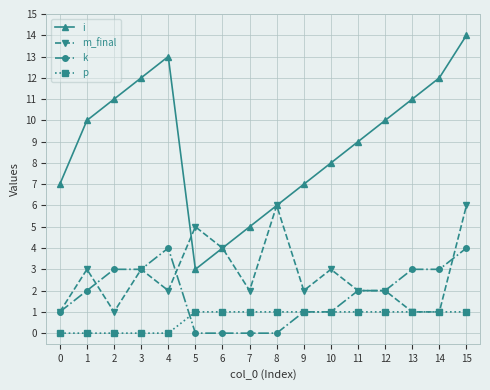

The value of p at 10 is 0. True or false?

False